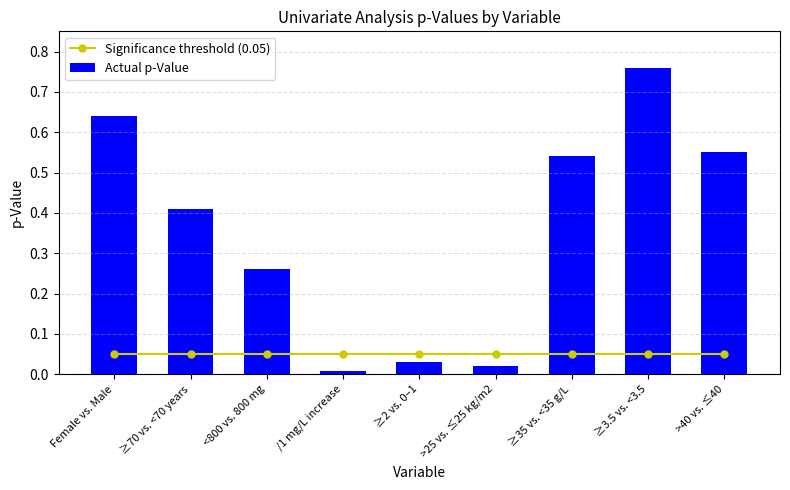

What are all the series names shown in the legend?

Significance threshold (0.05), Actual p-Value